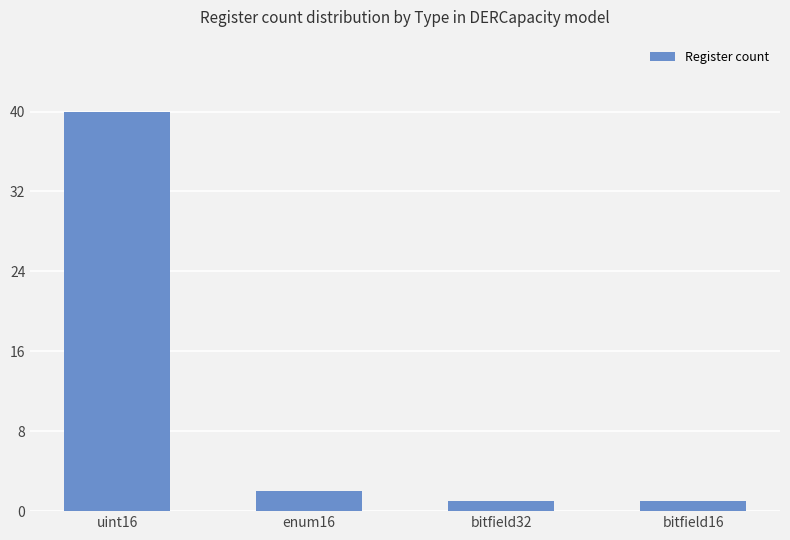

Reading left to right, extract all data points from this chart.

40	2	1	1